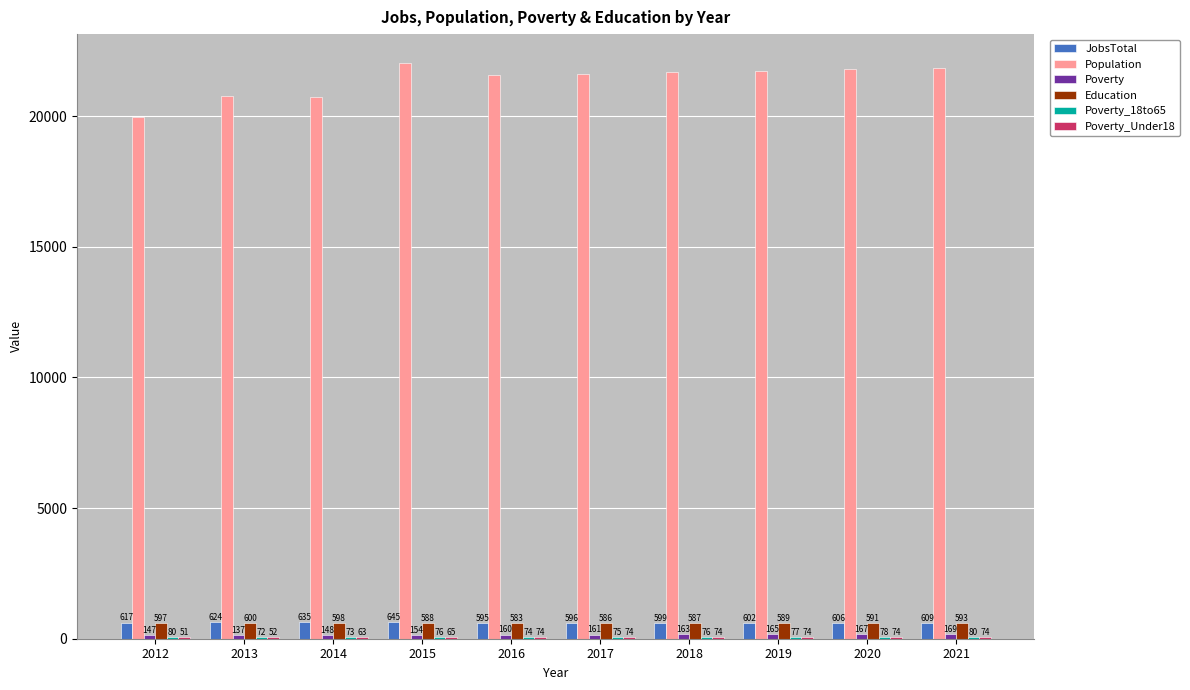

How many categories are shown in the chart?

10